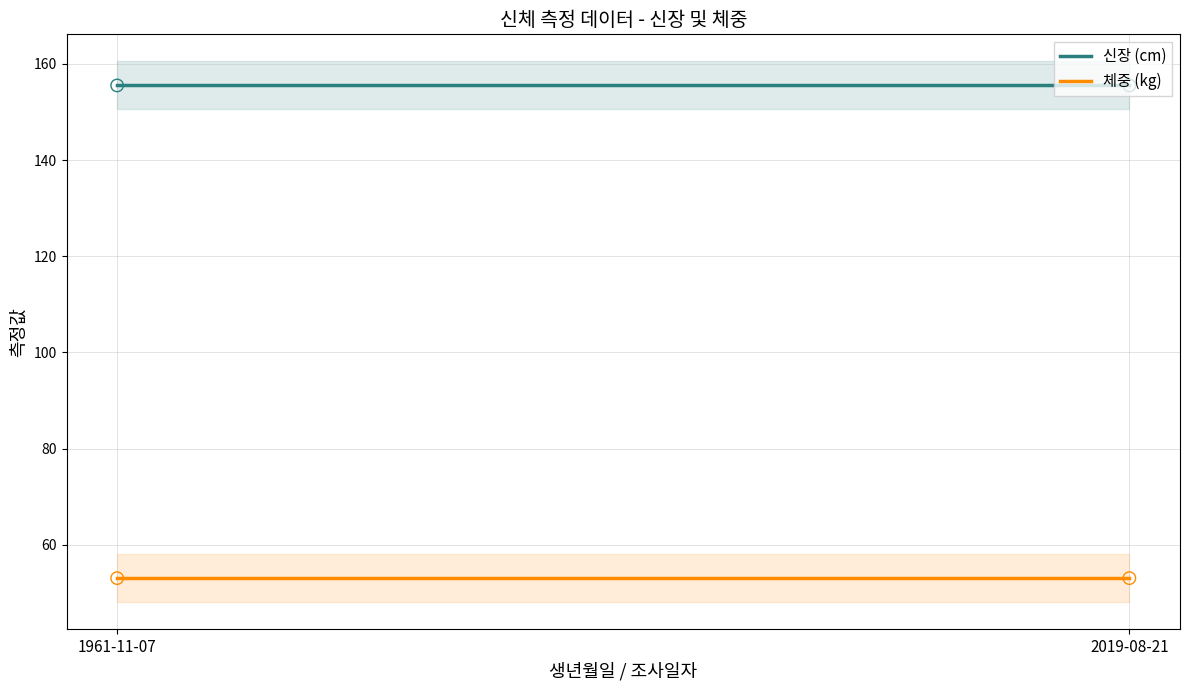

Which series reaches the minimum Y coordinate?

체중 (kg)